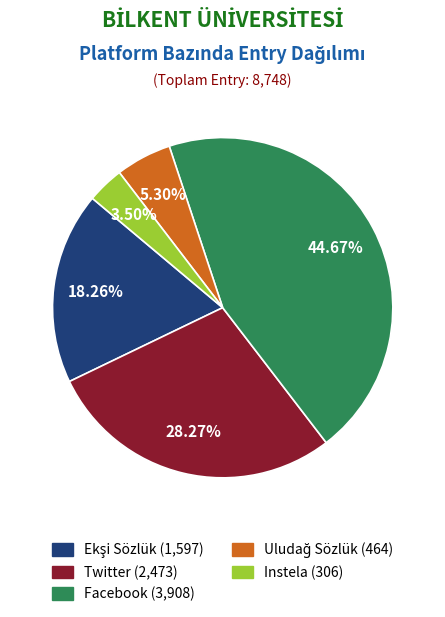

Count the number of slices in the pie.

5